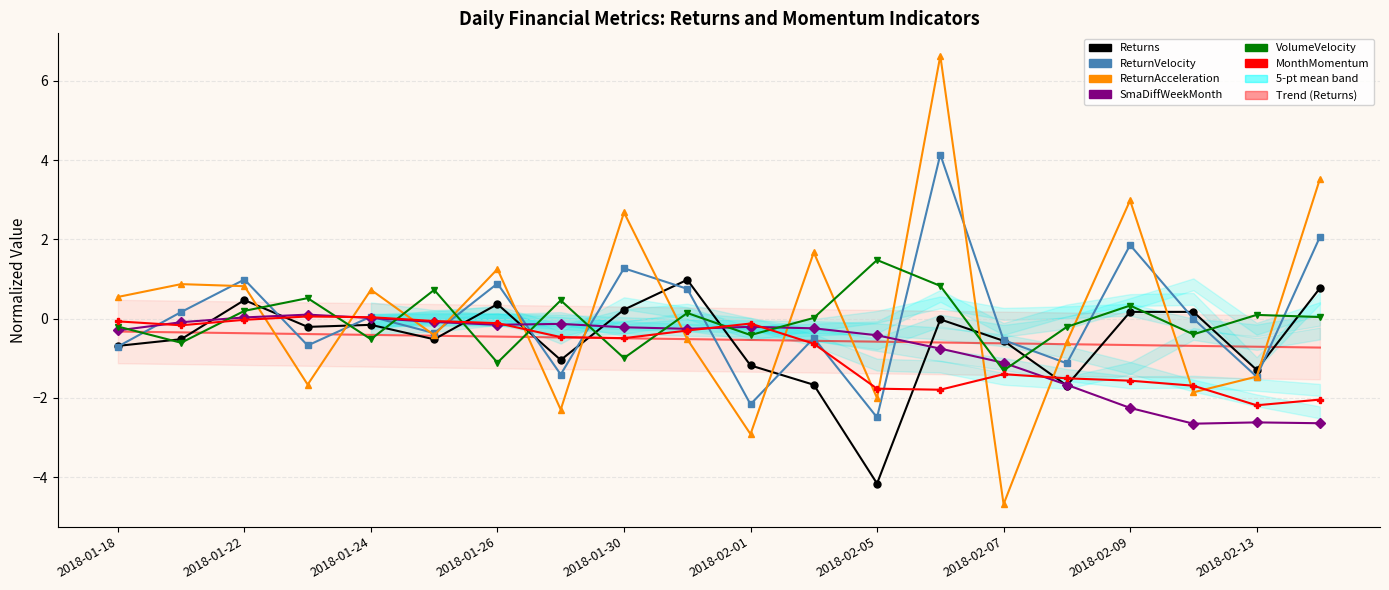

At which category does the chart reach its peak across all series?

13